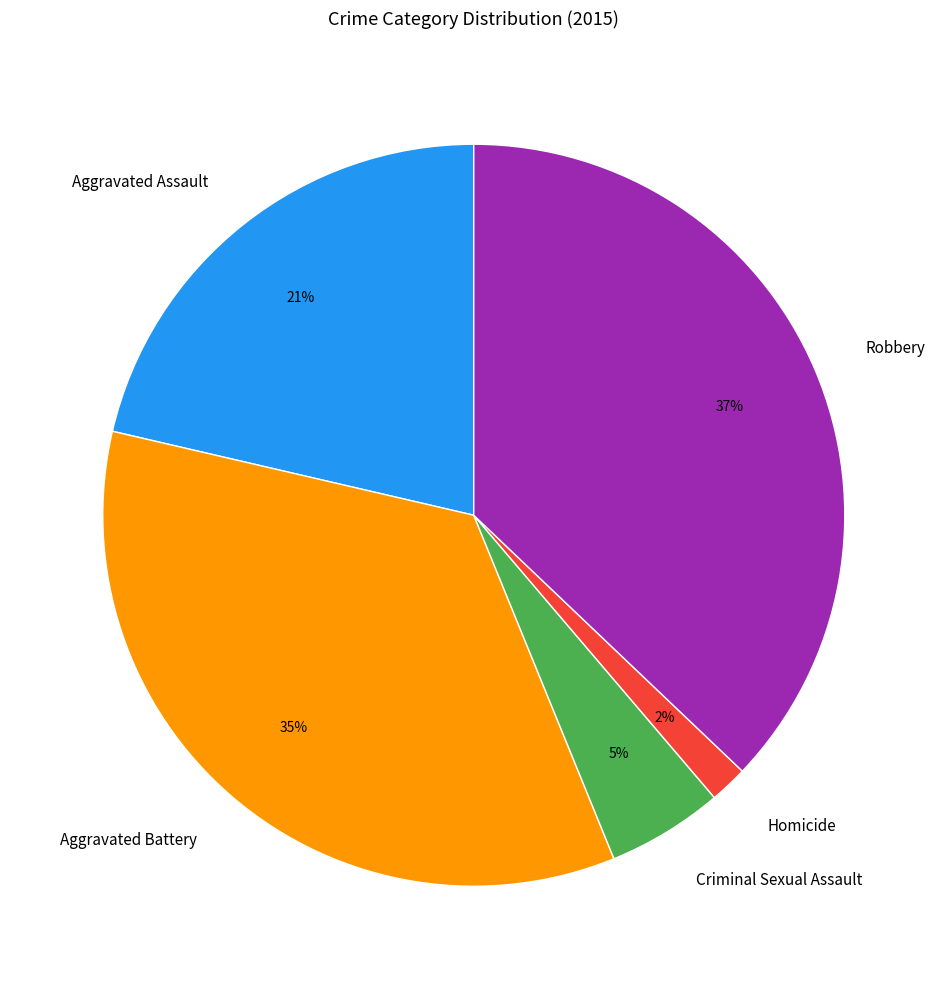

What is the ratio of the value at Aggravated Assault to the value at Robbery?

0.6